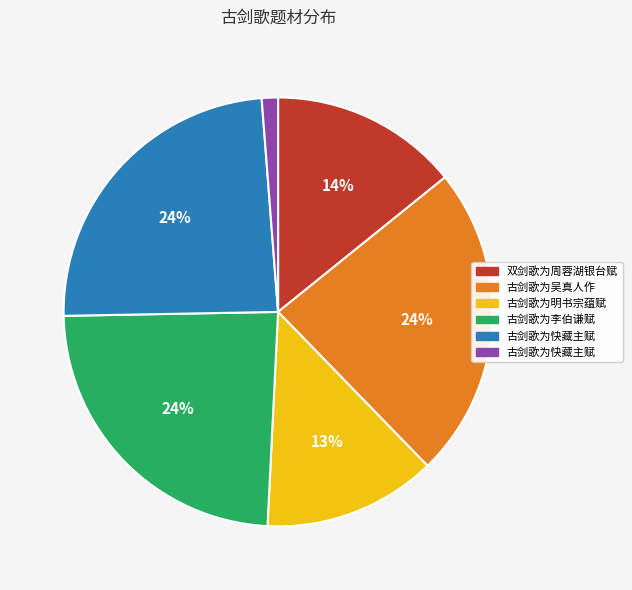

Is there any slice that represents more than half of the pie?

No